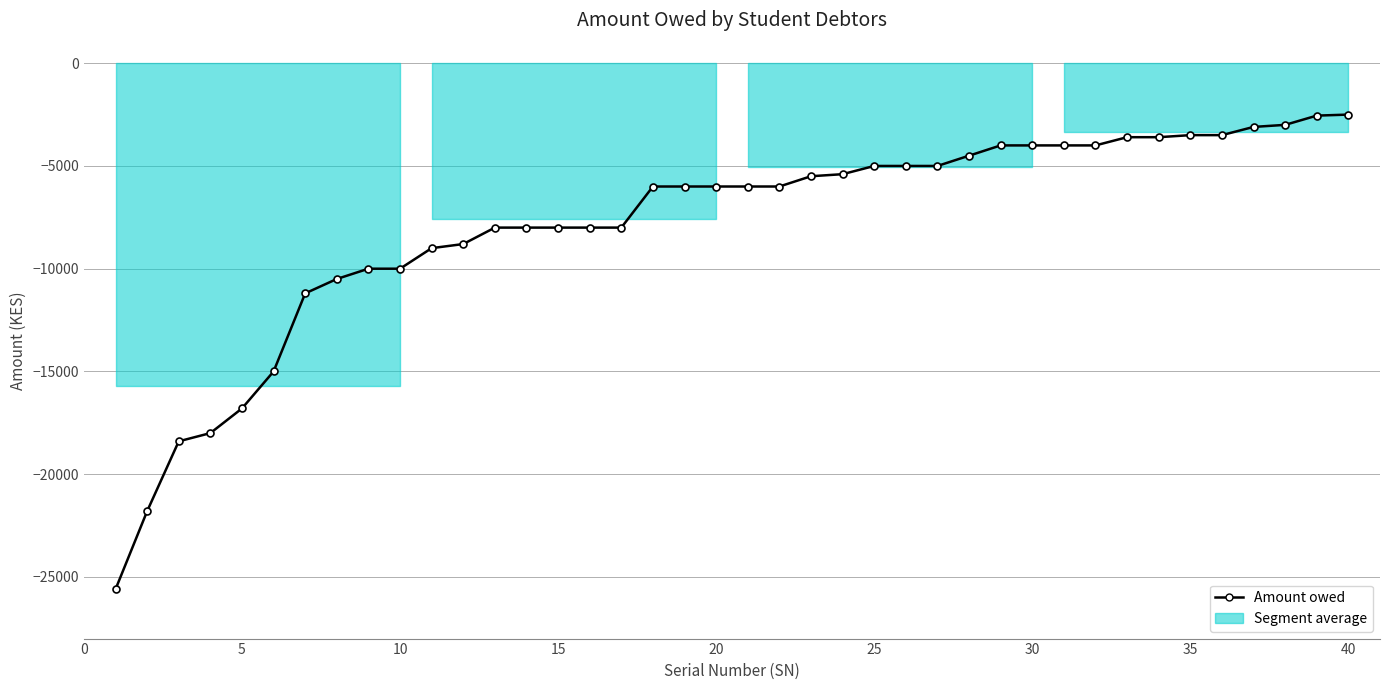

What is the greatest value displayed?

-2500